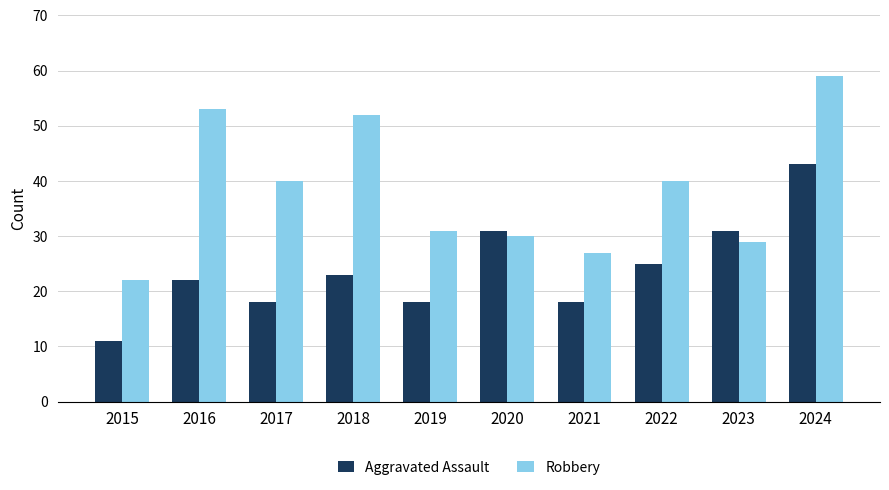

Reading left to right, what are all the values shown in this chart?

Aggravated Assault: 11	22	18	23	18	31	18	25	31	43
Robbery: 22	53	40	52	31	30	27	40	29	59